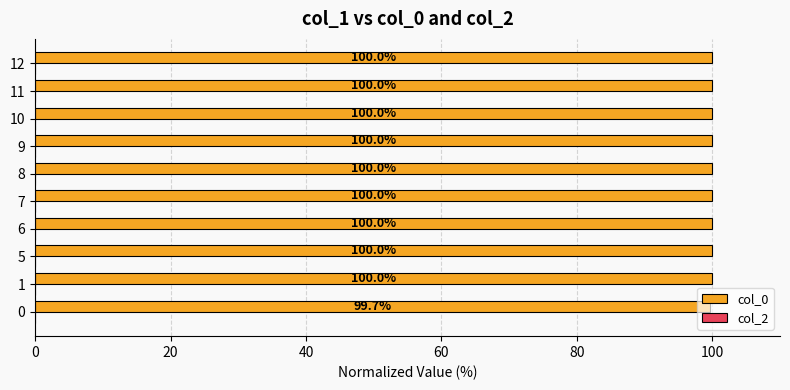

What is the ratio of the value at 12 to the value at 8?

1.0